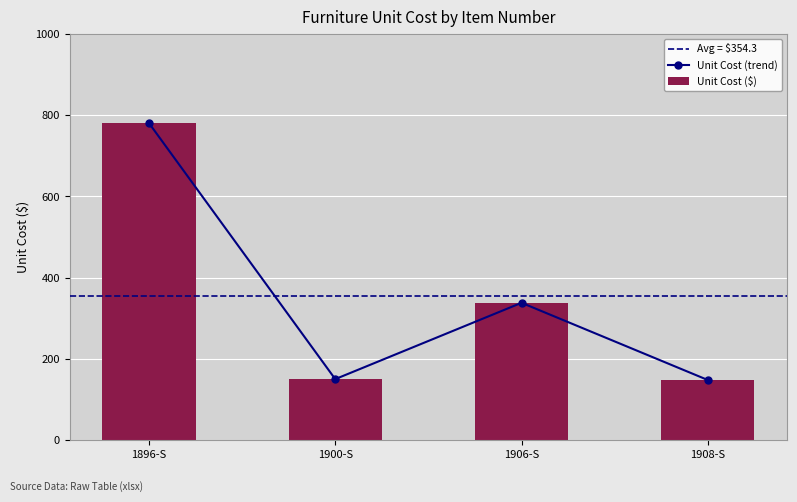

Are the bars horizontal?

No